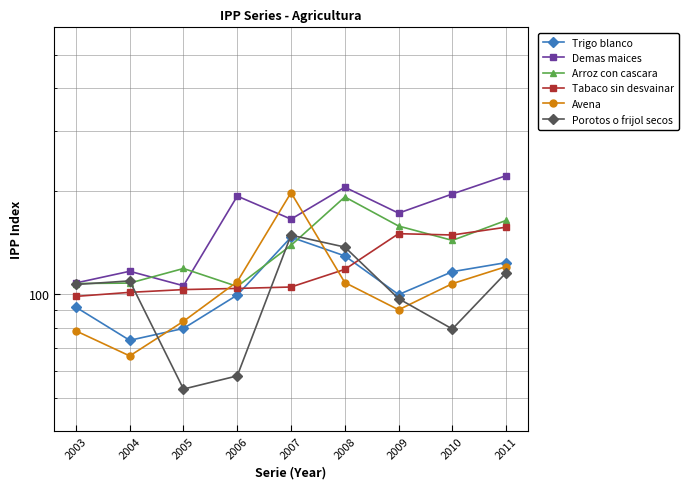

Where is Porotos o frijol secos nearest to the value 100?

2009